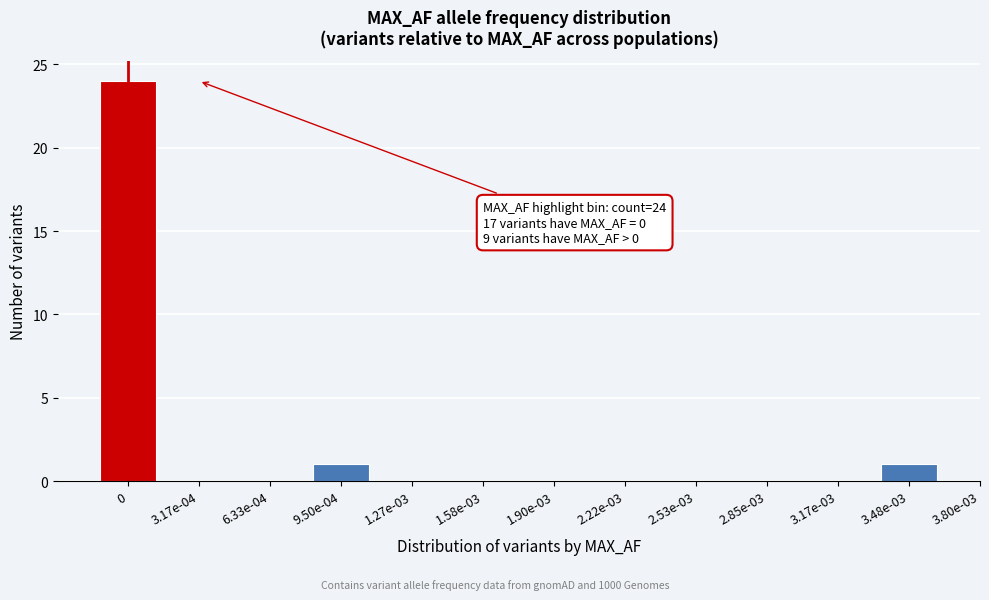

Reading left to right, list all the values displayed in this chart.

0=24	3.17e-04=0	6.33e-04=0	9.50e-04=1	1.27e-03=0	1.58e-03=0	1.90e-03=0	2.22e-03=0	2.53e-03=0	2.85e-03=0	3.17e-03=0	3.48e-03=1